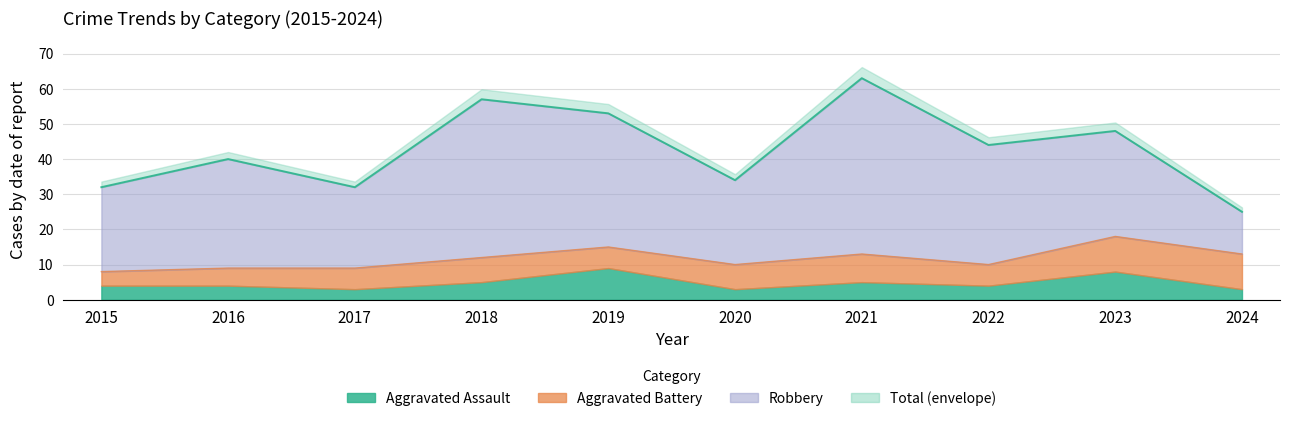

At 2018, list the series in order from largest to smallest.

Total, Robbery, Aggravated Battery, Aggravated Assault